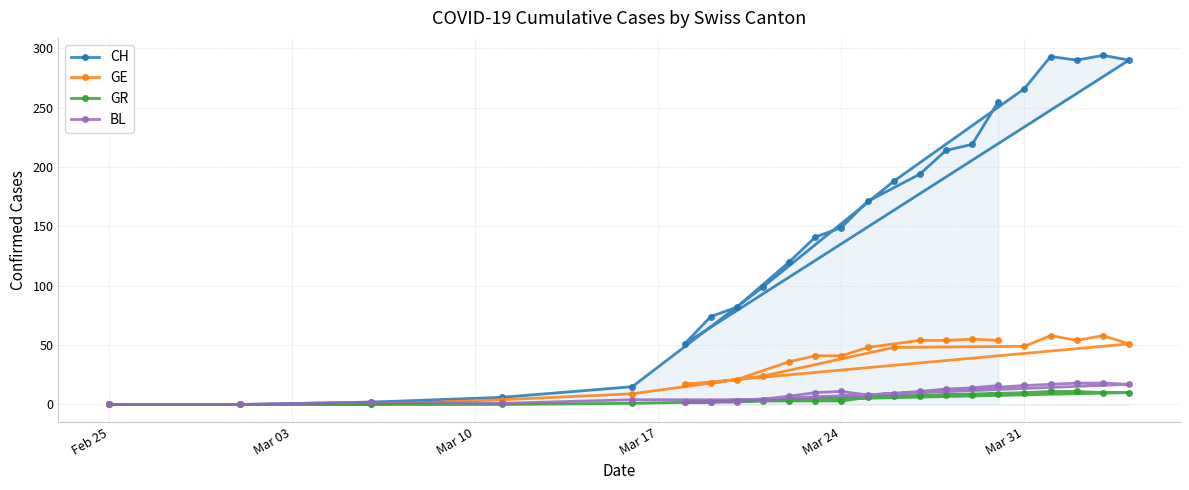

Which series has the widest spread of values?

CH